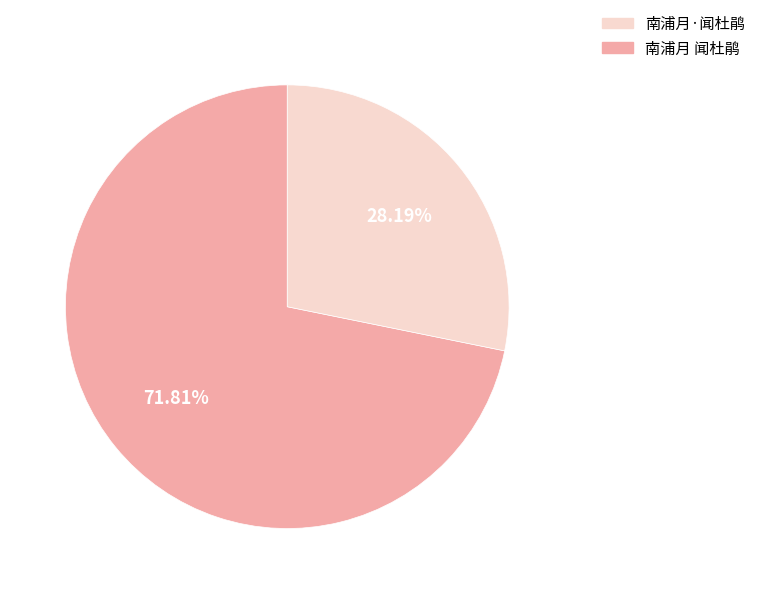

Does any single category account for the majority?

Yes